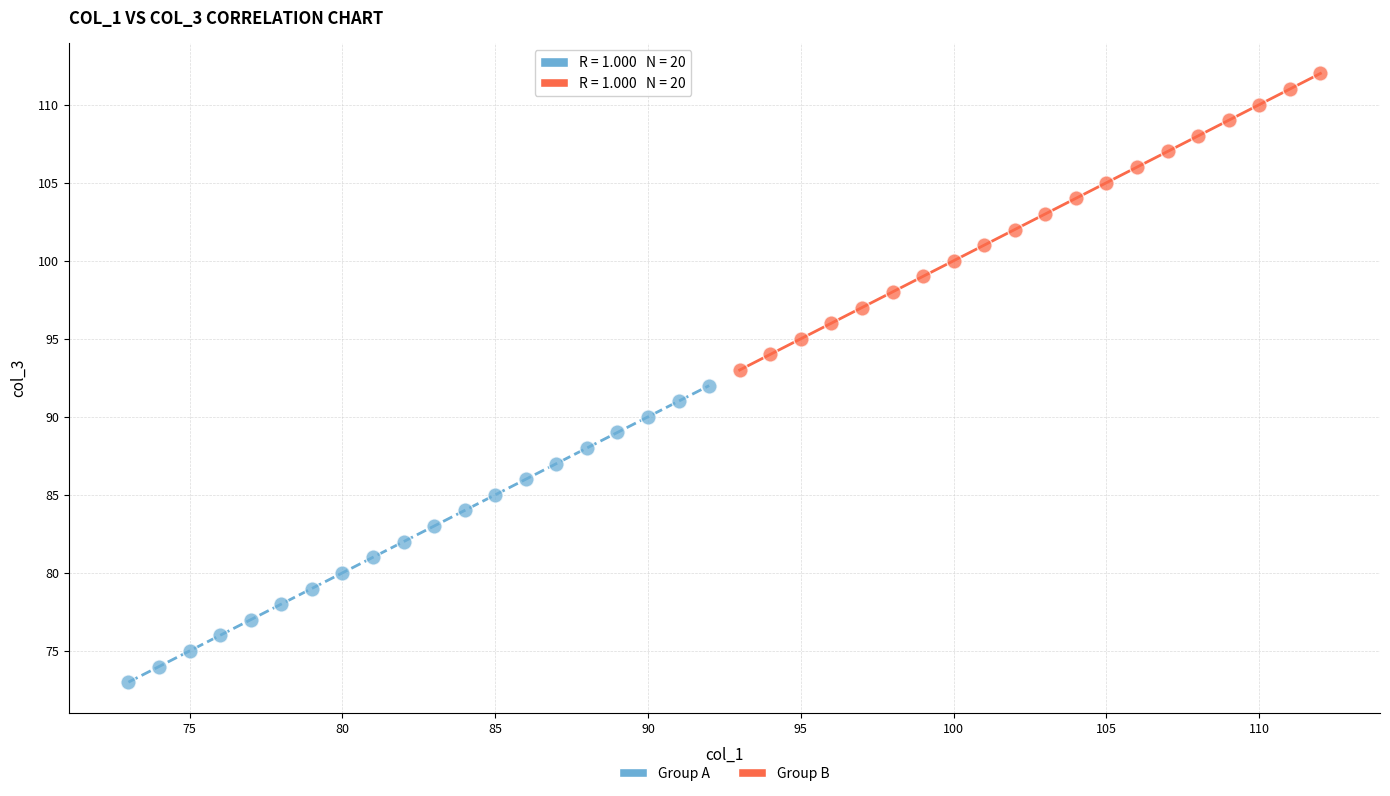

Which series reaches the minimum Y coordinate?

Group A